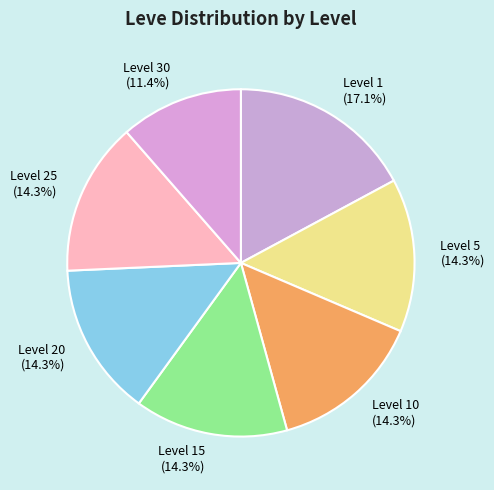

Which category has the biggest portion of the pie?

Level 1 (17.1%)